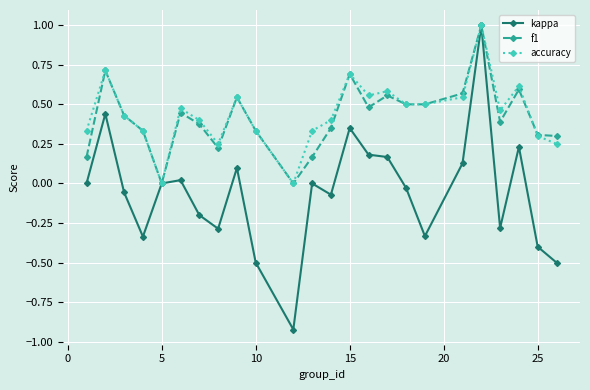

What is the maximum value for accuracy?

1.0